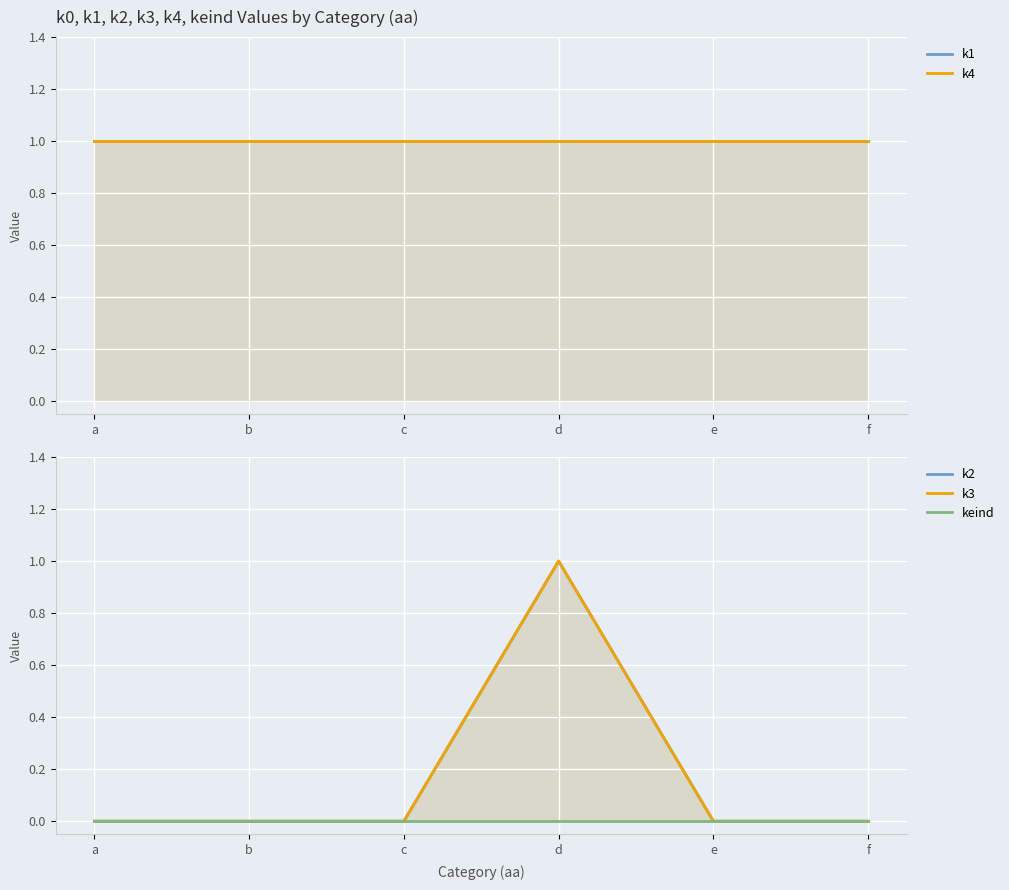

True or false: keind and k4 cross at least once.

False